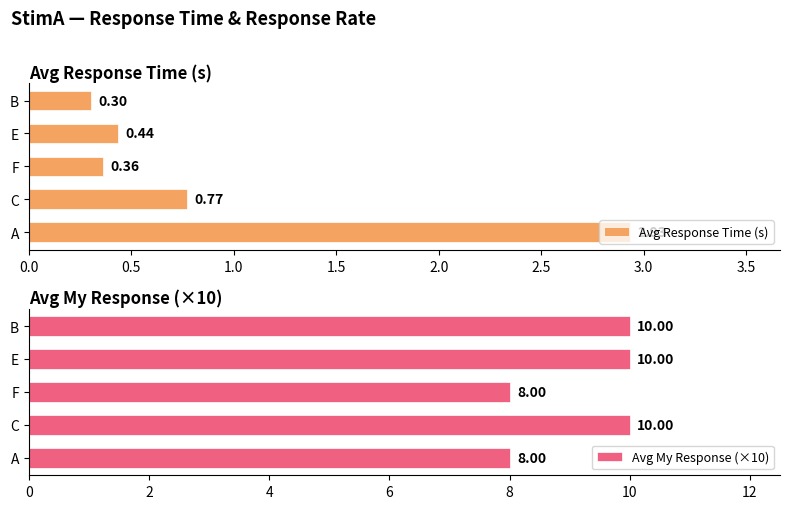

At which label does Avg Response Time (s) reach its peak?

A